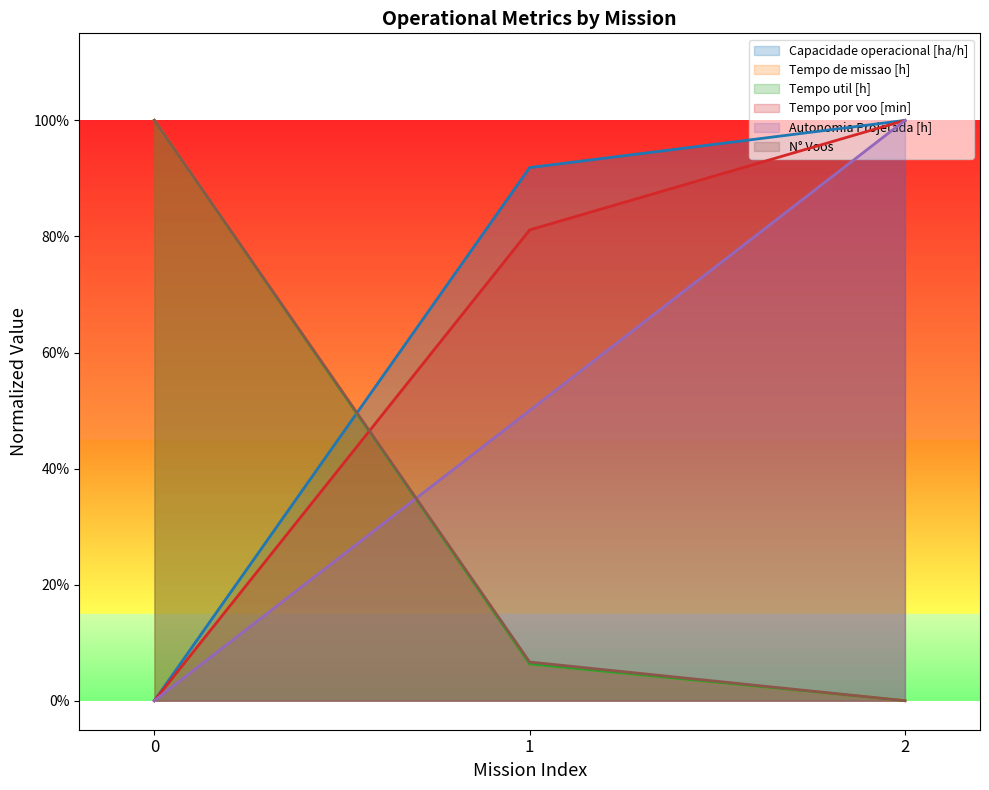

How many categories are shown in the chart?

3